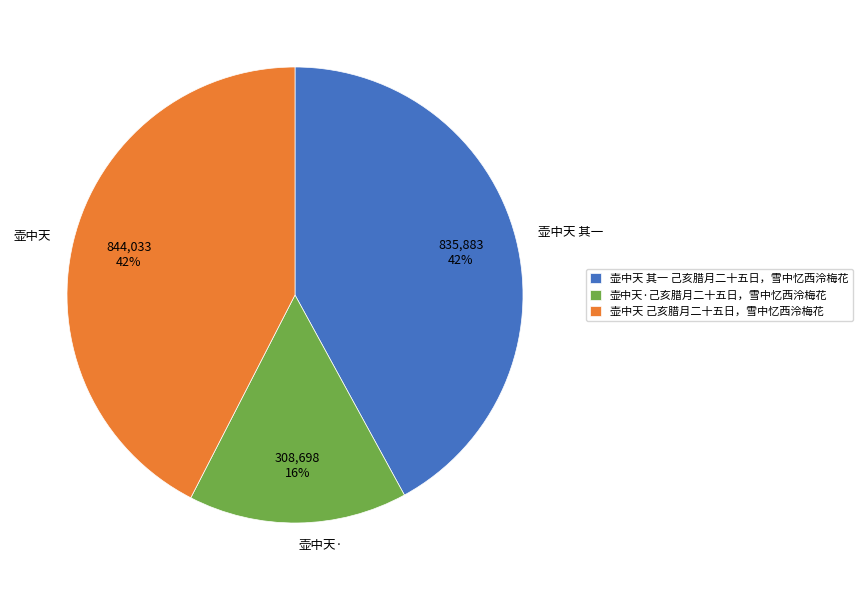

To the nearest percent, what portion does 壶中天·己亥腊月二十五日，雪中忆西泠梅花 represent?

16%